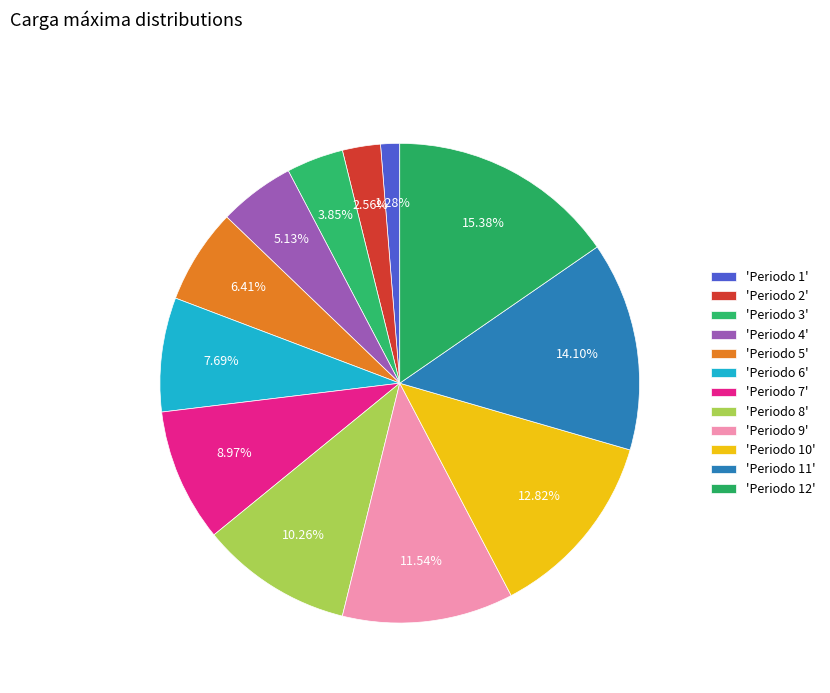

What is the largest slice in the pie chart?

Periodo 12